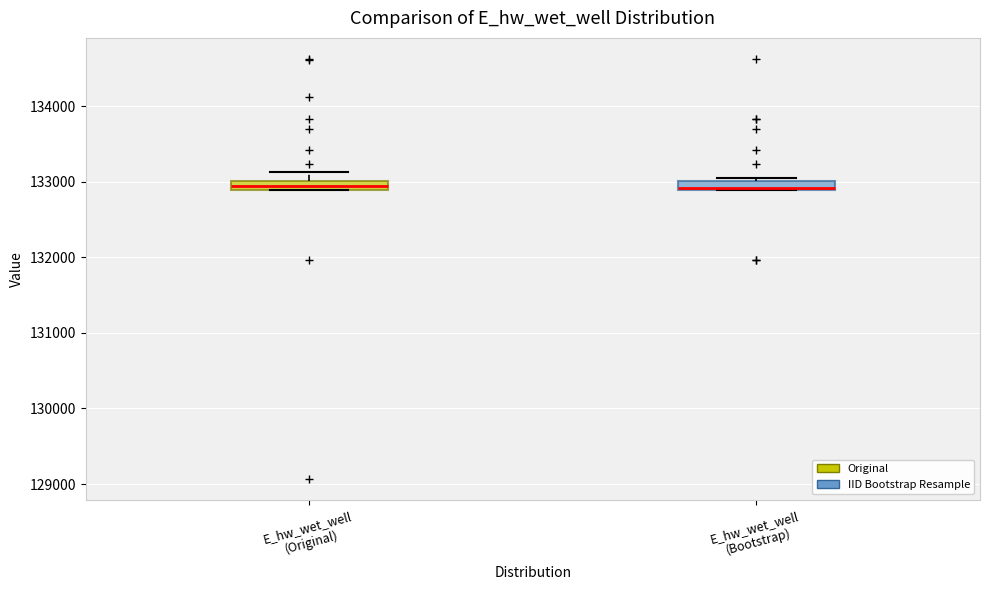

Where is the lower edge of the box for E_hw_wet_well (Bootstrap) on the y-axis? The values are not printed on the chart, so give them approximately, as read against the axis.

132900